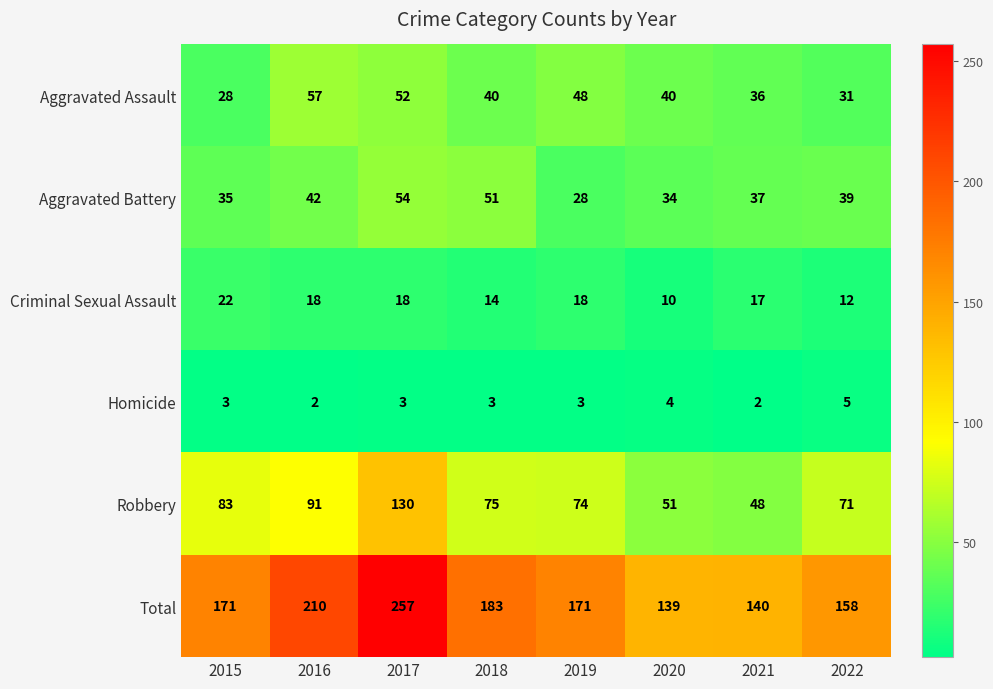

What is the difference between the highest and lowest values at 2020?

135